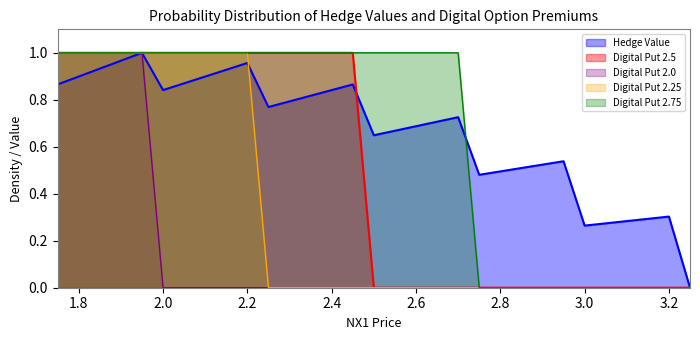

Which series has the widest spread of values?

Hedge Value